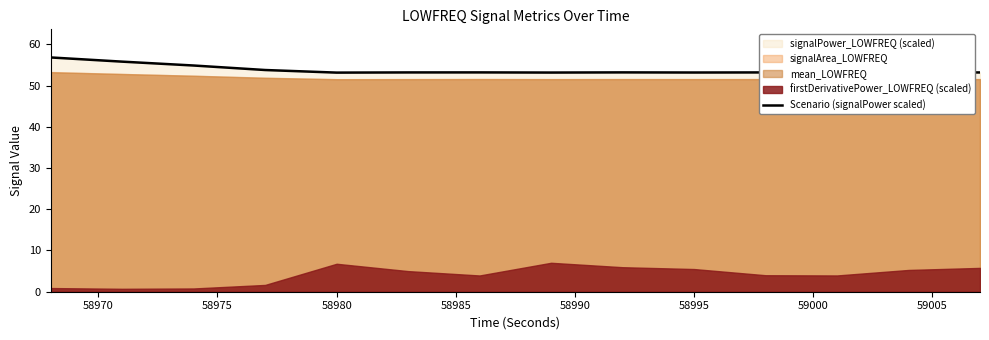

The chart shows a value of 53.2 at 58995. True or false?

True